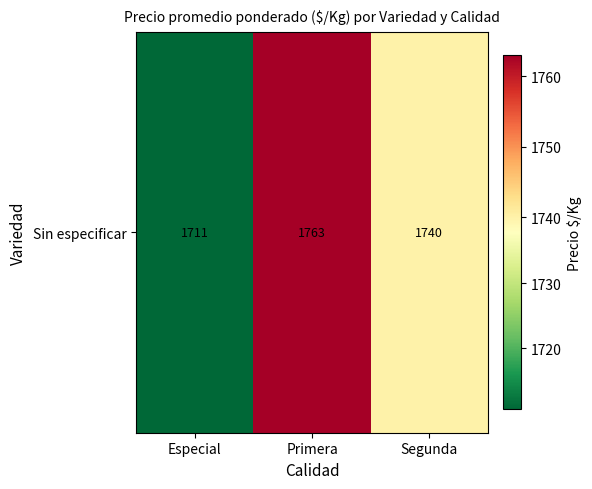

List the labels in order of value, smallest first.

Especial, Segunda, Primera